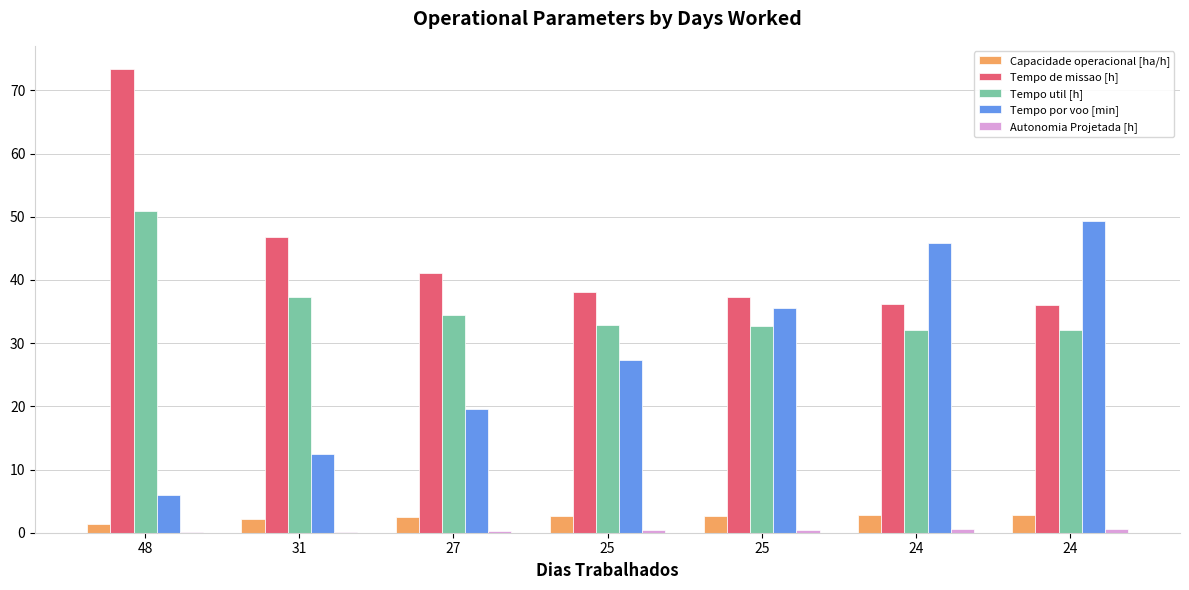

Count the number of categories in the chart.

7